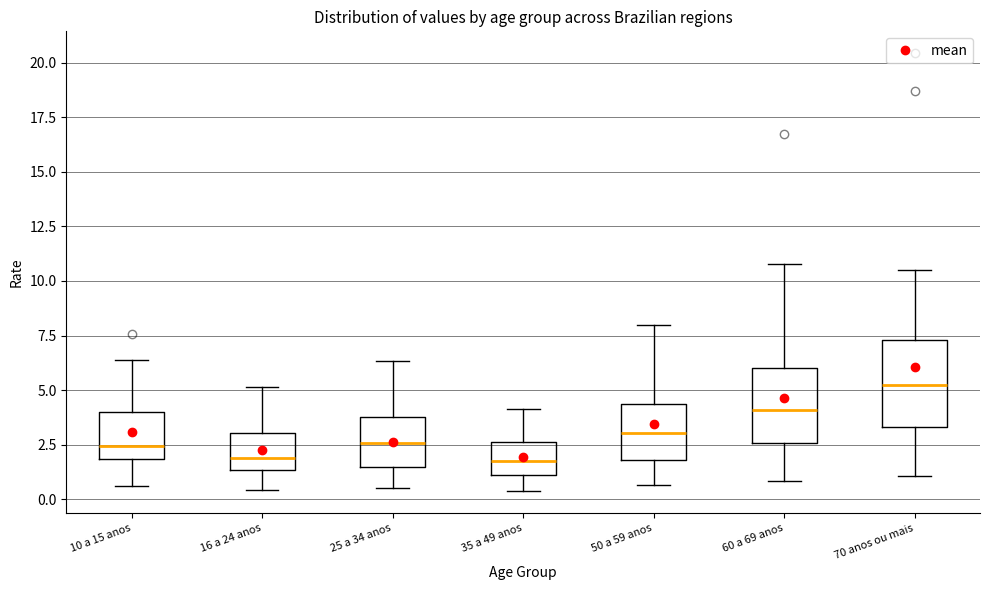

Reading left to right, read every box against the y-axis: the position of its median line, the range the box covers, and the ends of its whiskers. The values are not printed on the chart, so give them approximately, as read against the axis.

10 a 15 anos: median 2.5, box 2.0 to 4.0, whiskers 0.5 to 6.5
16 a 24 anos: median 2.0, box 1.5 to 3.0, whiskers 0.5 to 5.0
25 a 34 anos: median 2.5, box 1.5 to 4.0, whiskers 0.5 to 6.5
35 a 49 anos: median 2.0, box 1.0 to 2.5, whiskers 0.5 to 4.0
50 a 59 anos: median 3.0, box 2.0 to 4.5, whiskers 0.5 to 8.0
60 a 69 anos: median 4.0, box 2.5 to 6.0, whiskers 1.0 to 11.0
70 anos ou mais: median 5.0, box 3.5 to 7.5, whiskers 1.0 to 10.5